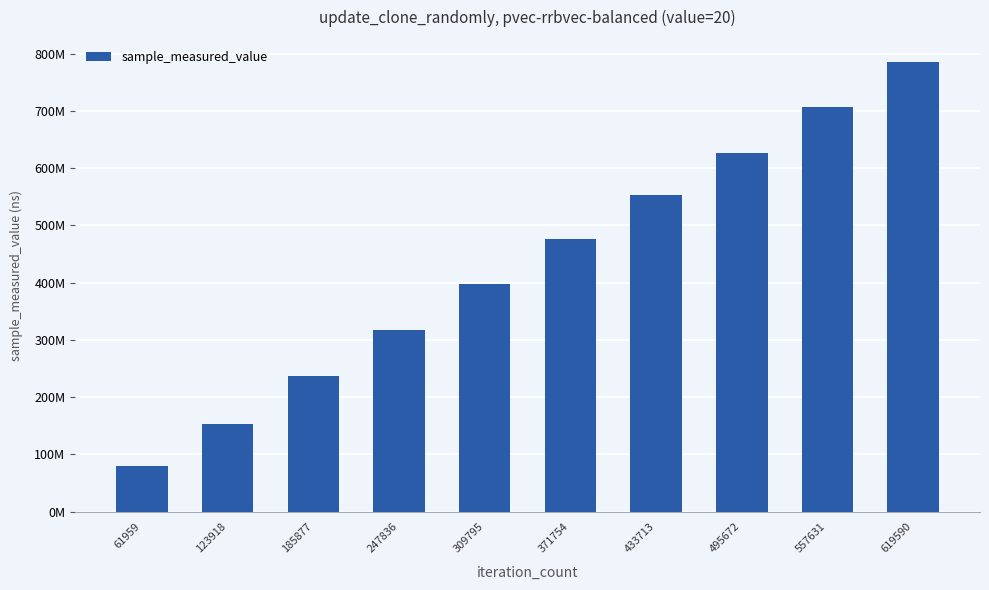

At which label does the data first exceed 476044444?

433713